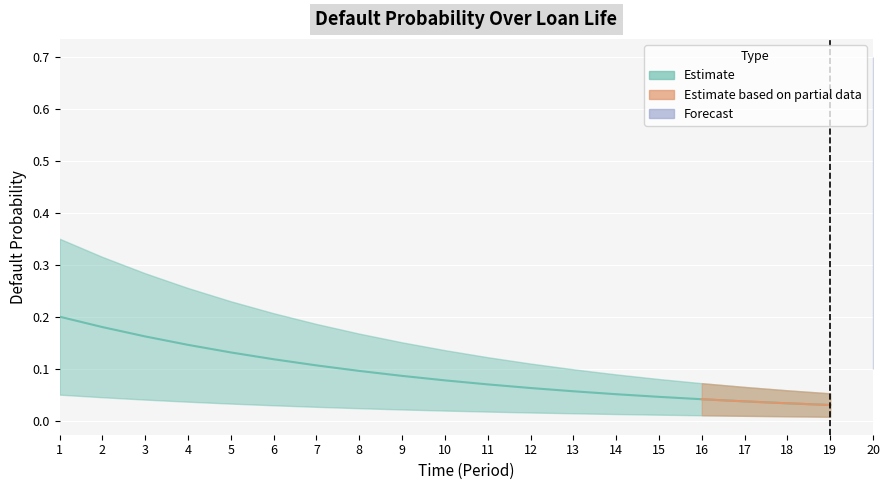

Is this an area chart (filled region under the line)?

No